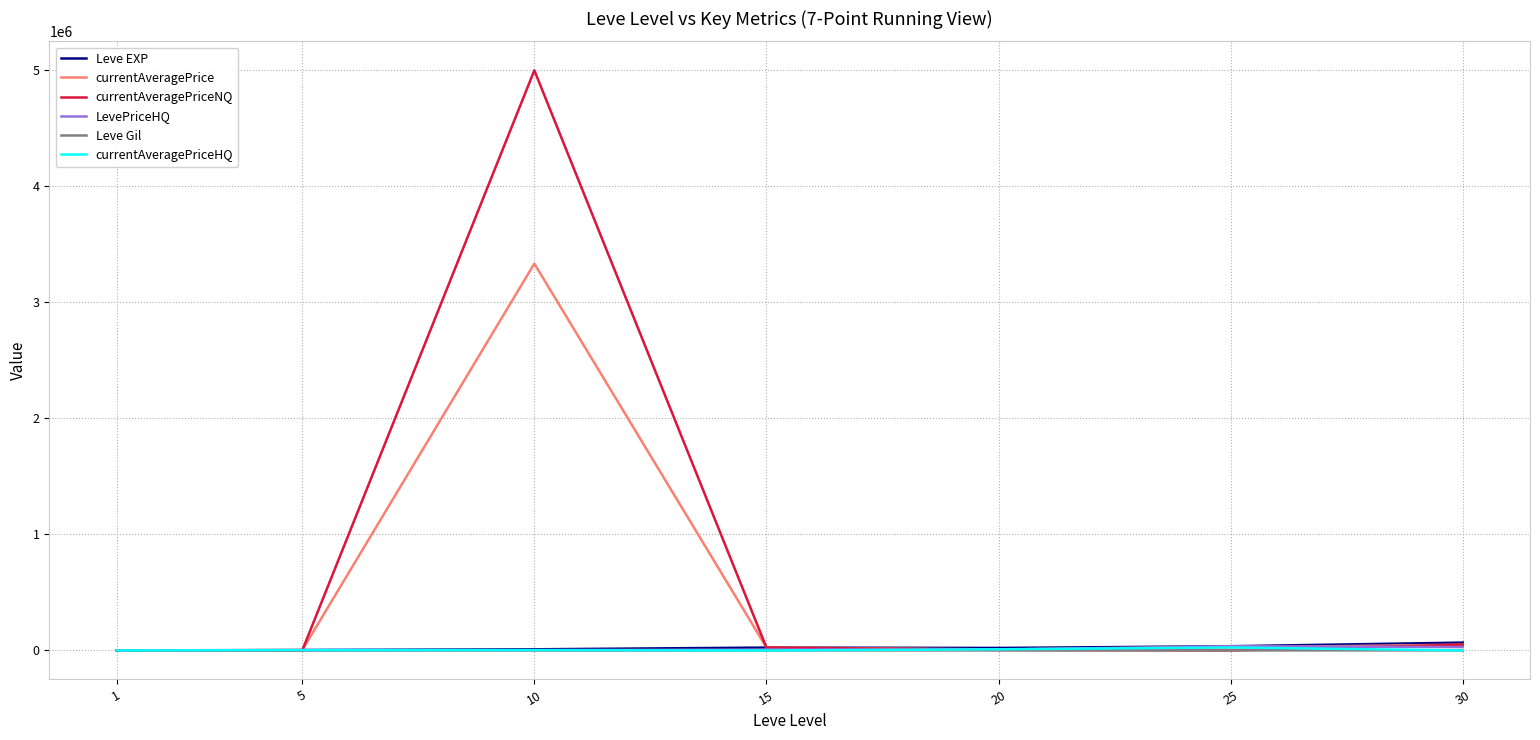

At which category is the sum across all series the highest?

10